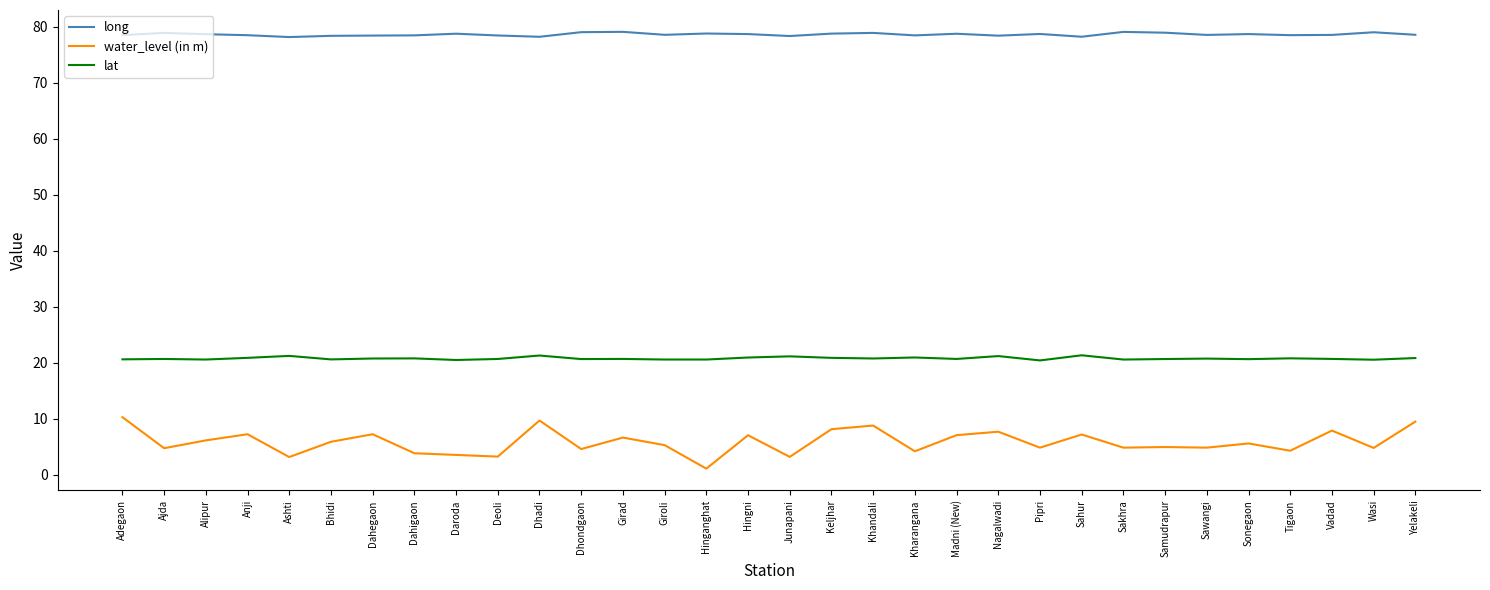

What position from the left is Yelakeli?

32